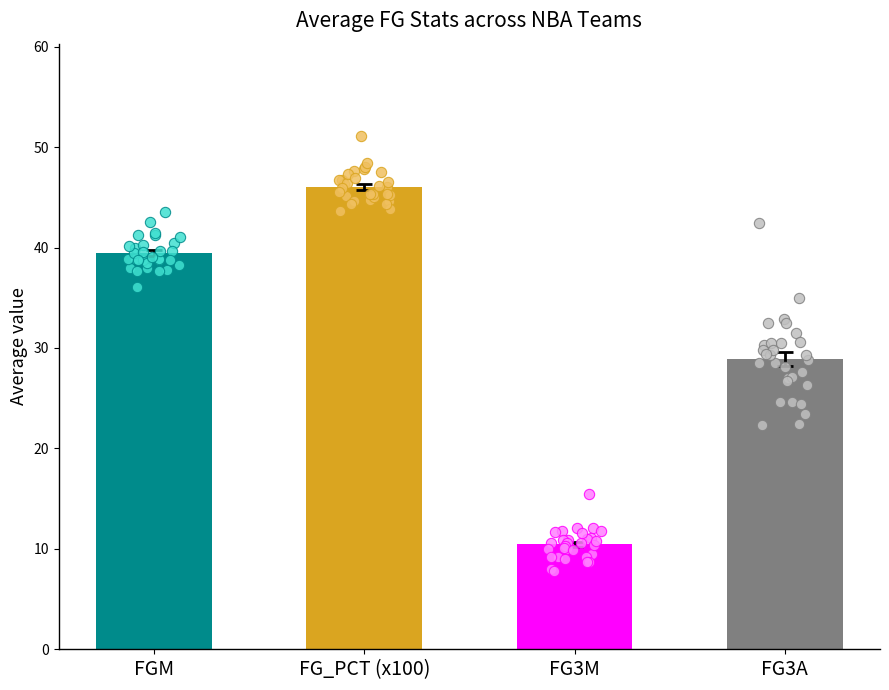

Which series has the largest total across all categories?

FG_PCT